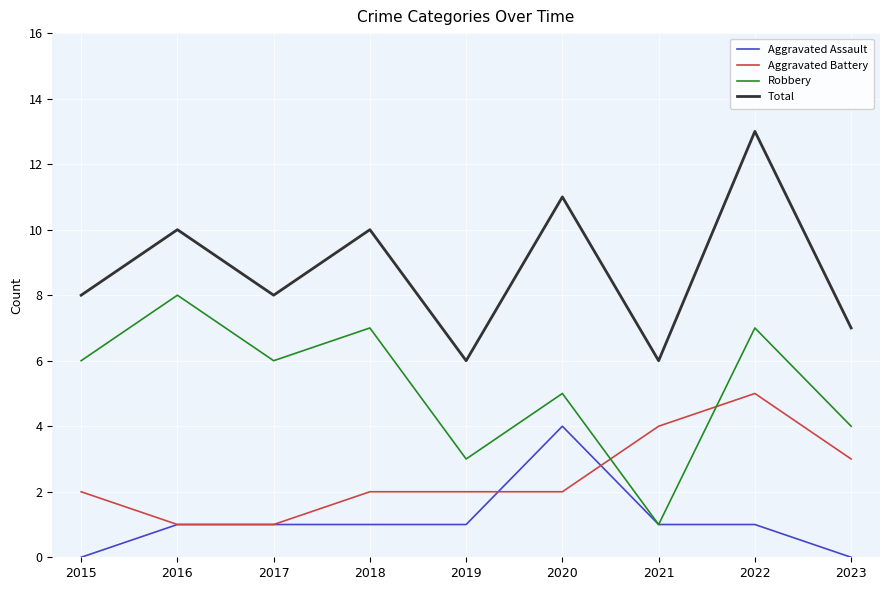

What is the highest value of the Robbery series?

8